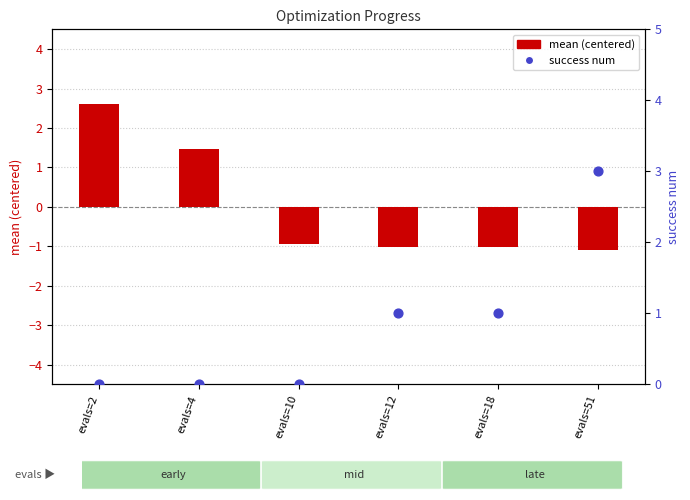

Which series reaches the minimum Y coordinate?

mean (centered)